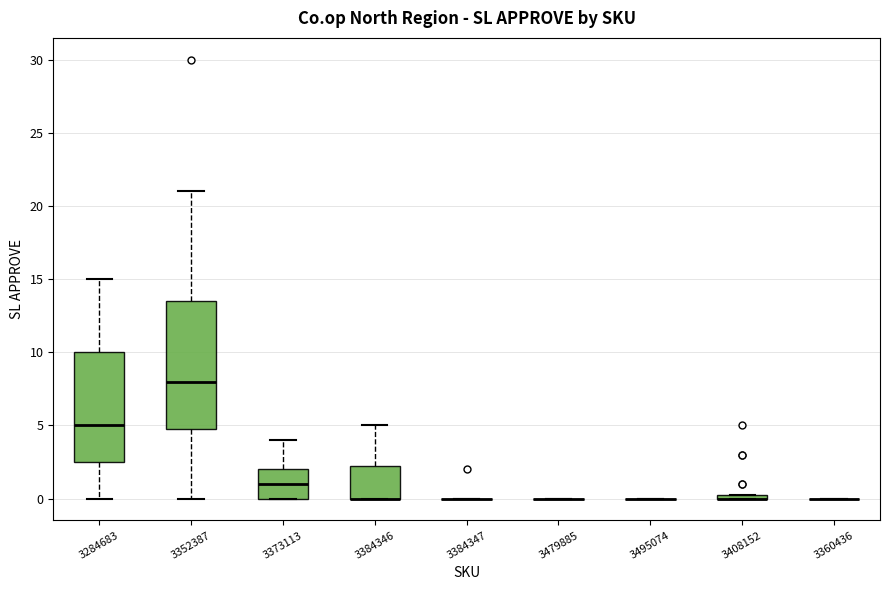

Comparing the boxes themselves (not the whiskers), which one is the tallest?

3352387